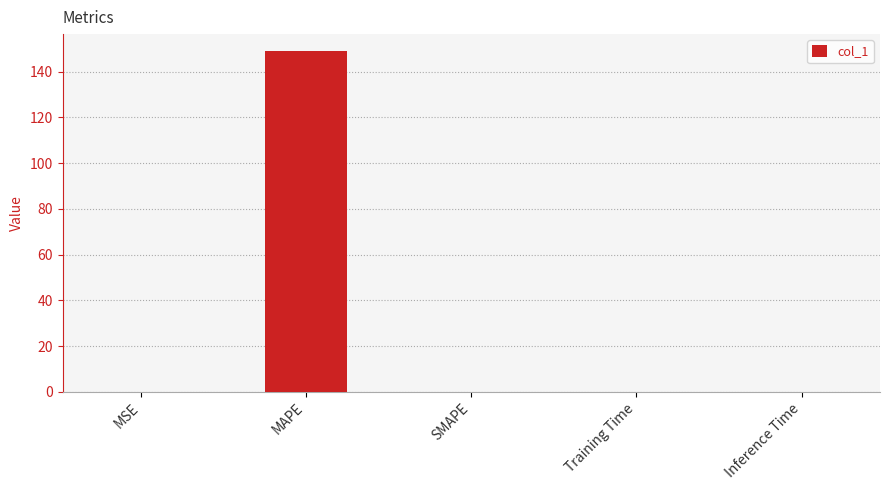

What is the sum of all values?

148.9